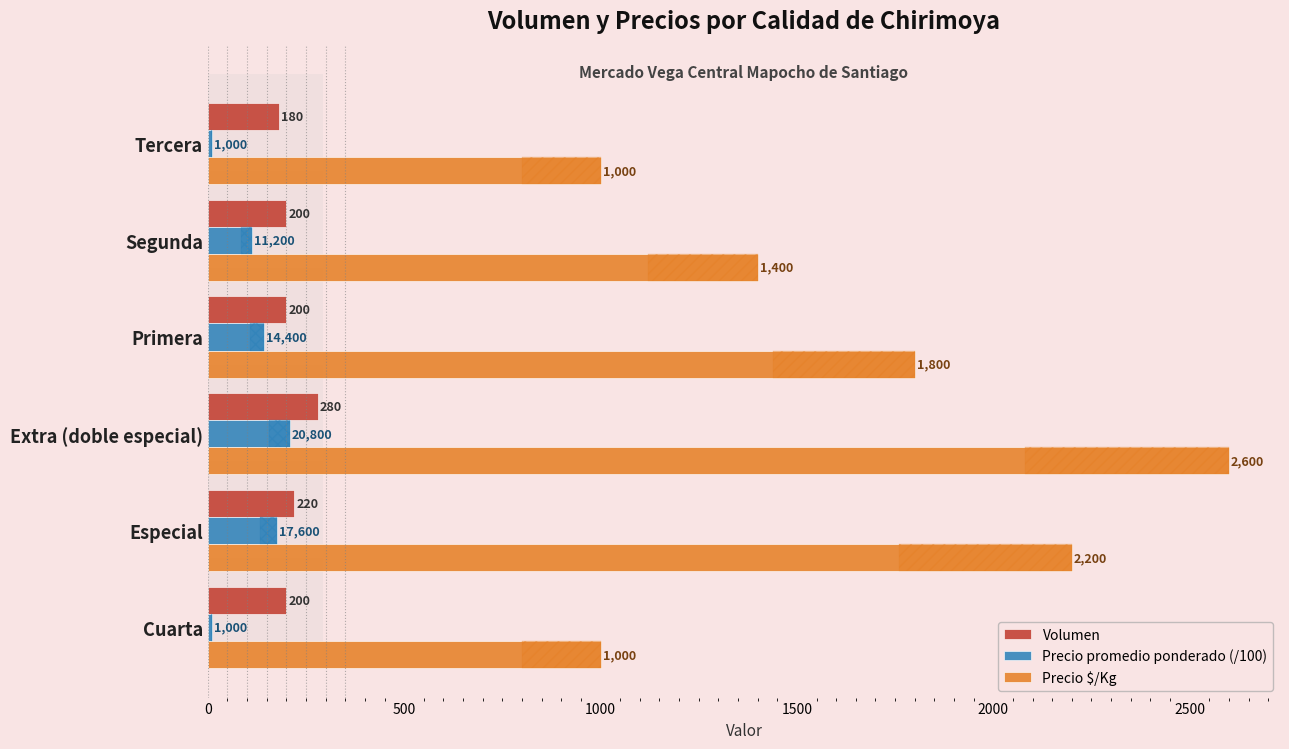

Which series has the largest total across all categories?

Precio $/Kg